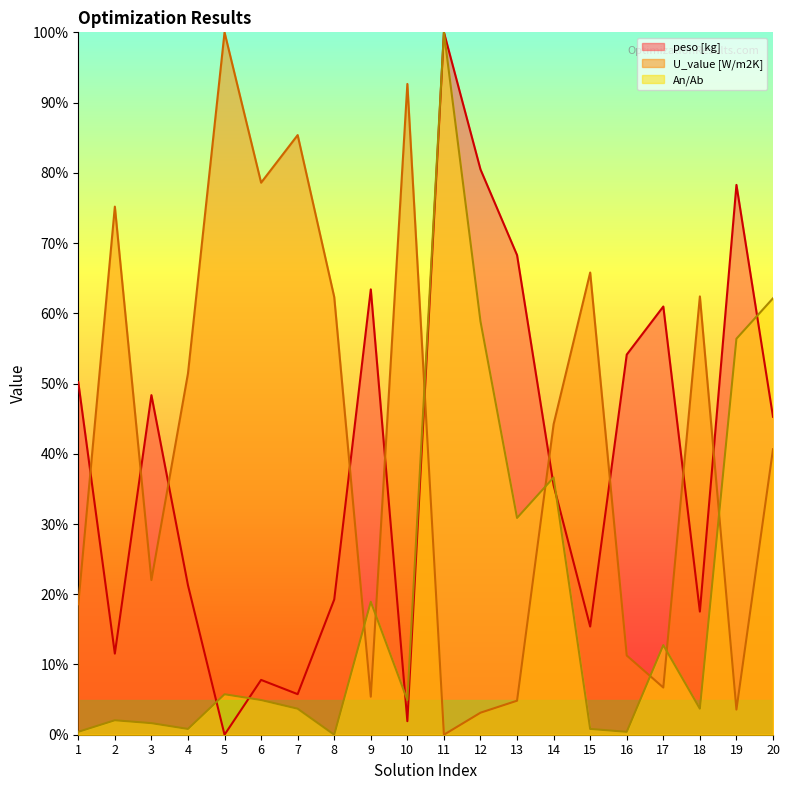

How many lines are shown in the chart?

3